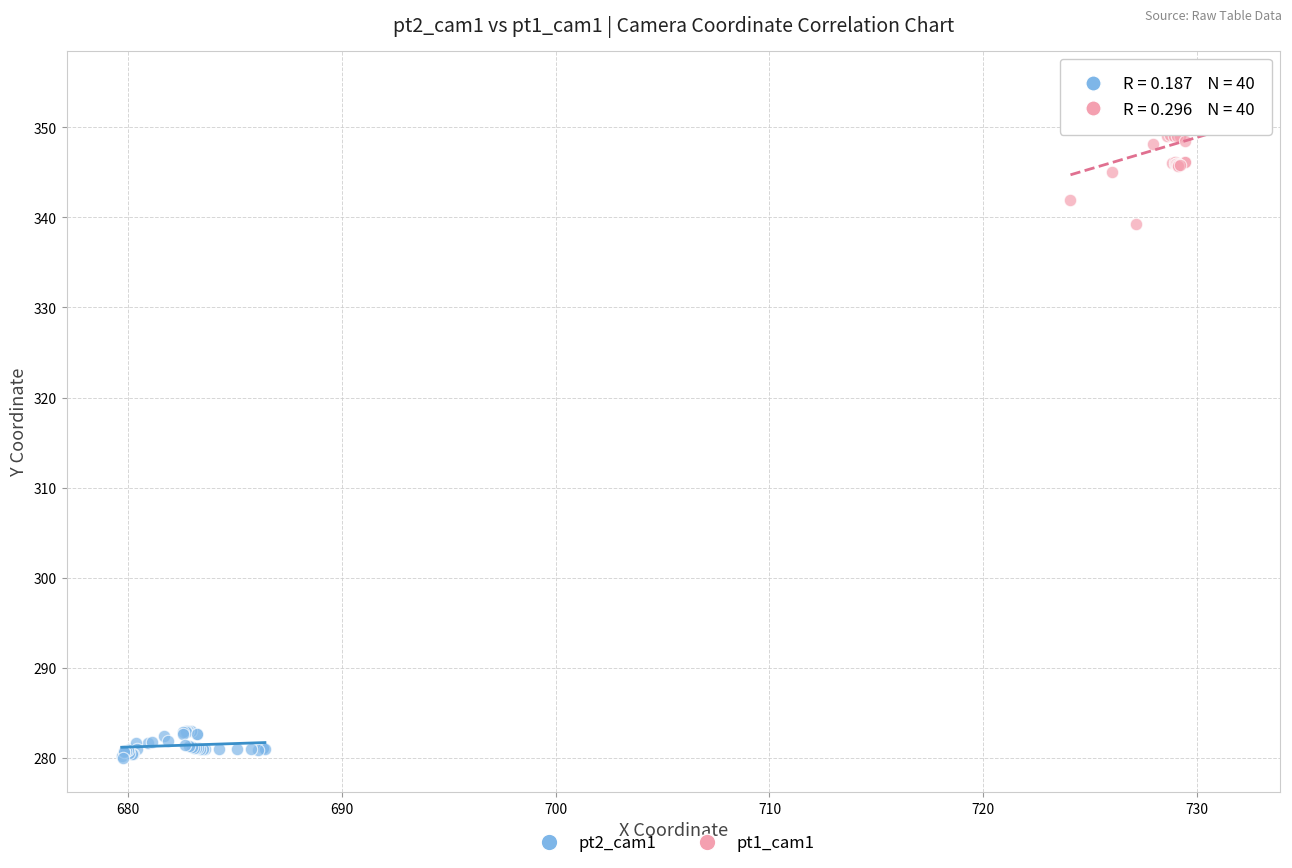

Which series contains the lowest Y value?

pt2_cam1